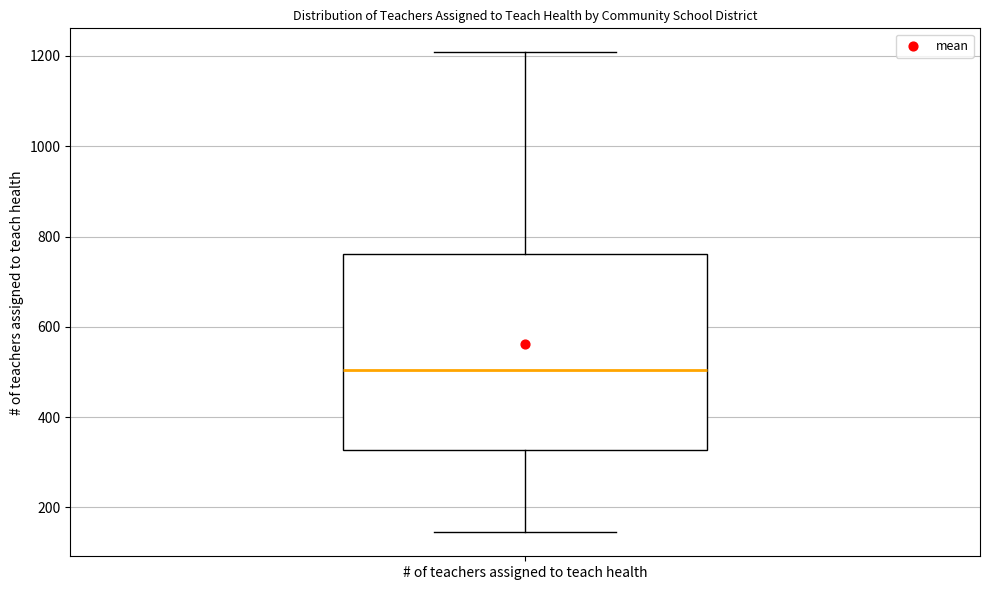

Transcribe this box plot: give where the median line is, the range the box spans, and where the two whiskers end, as read against the y-axis. The values are not printed on the chart, so give them approximately, as read against the axis.

median 500, box 320 to 760, whiskers 140 to 1200